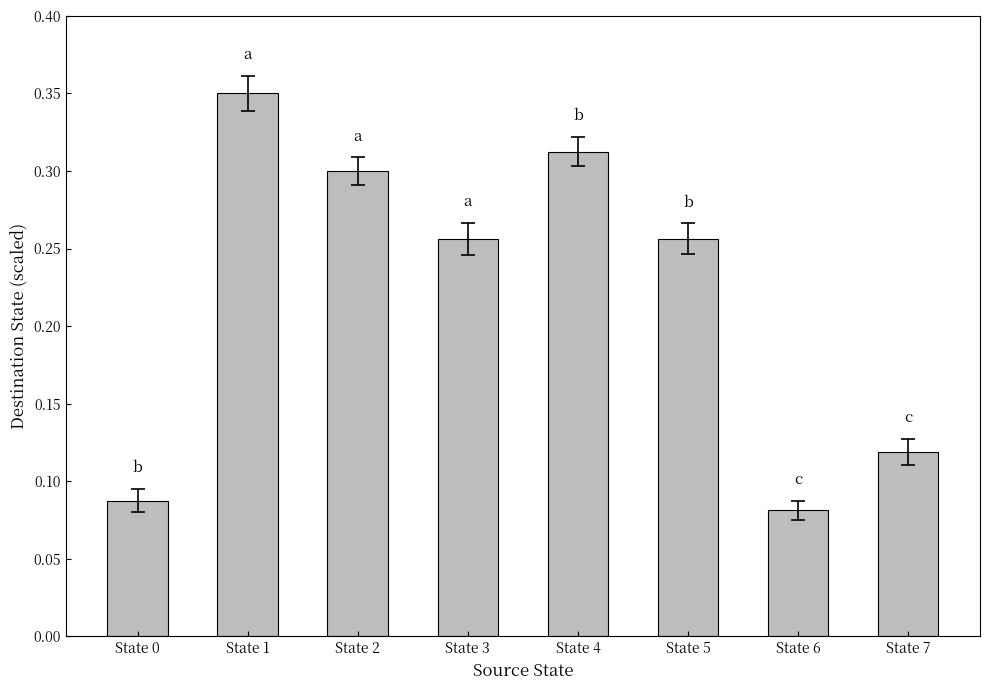

The chart shows a value of 0.3 at State 1. True or false?

True